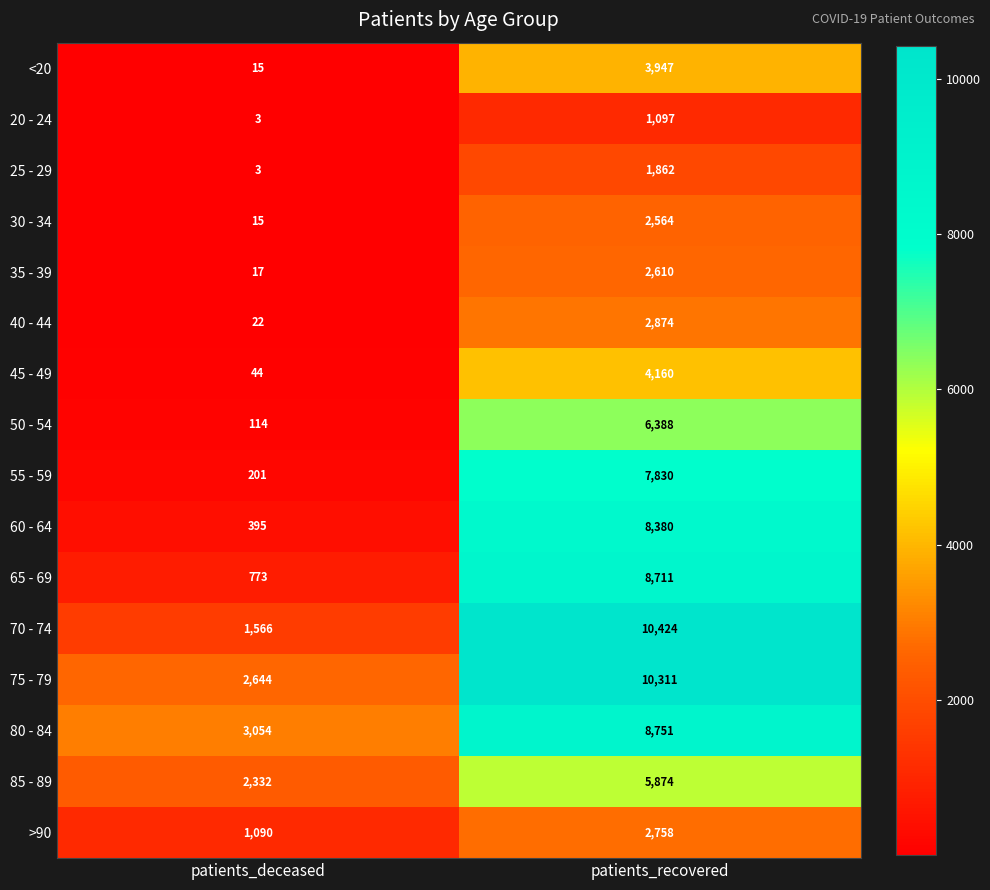

Which series changed the most between patients_deceased and patients_recovered?

70 - 74